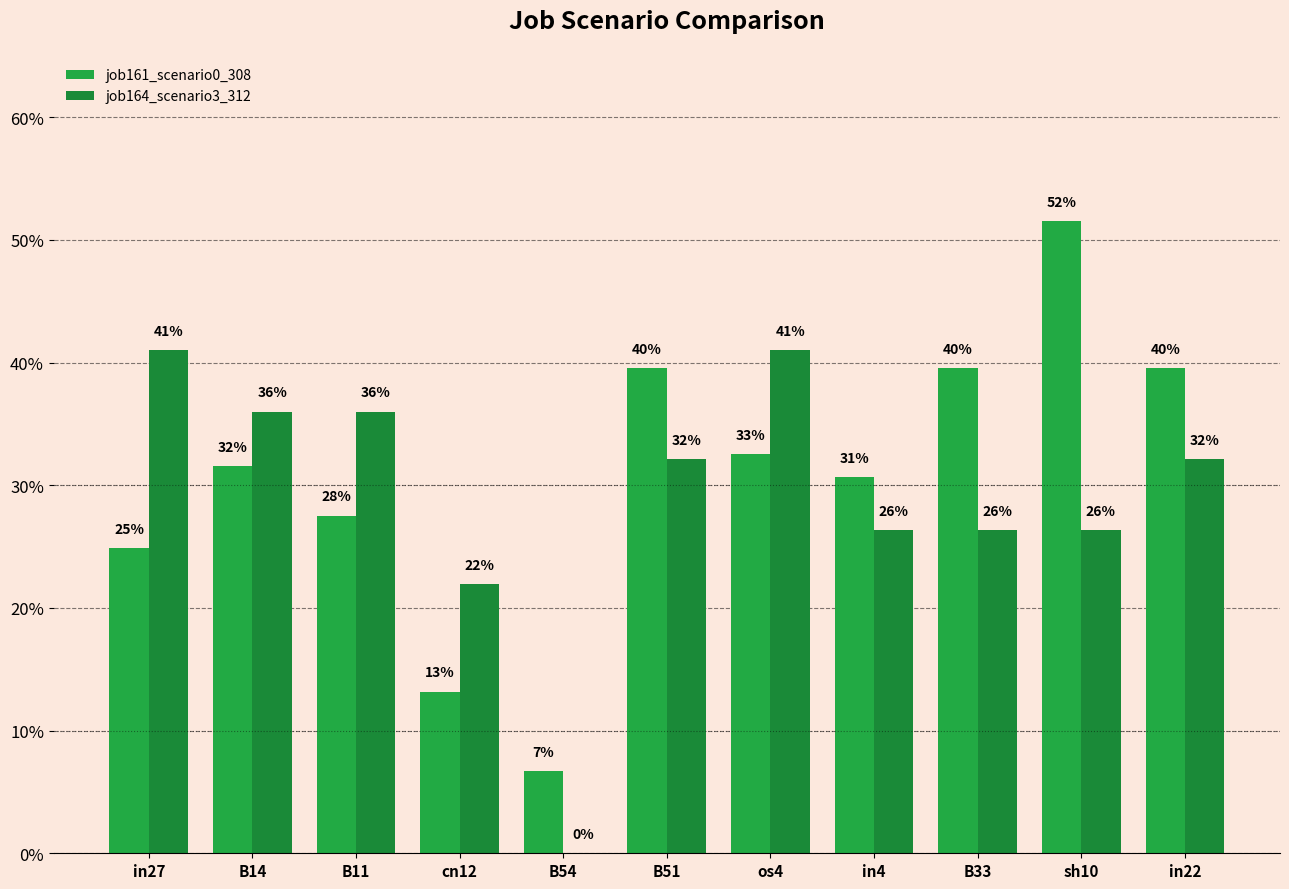

Does the chart contain stacked bars?

No